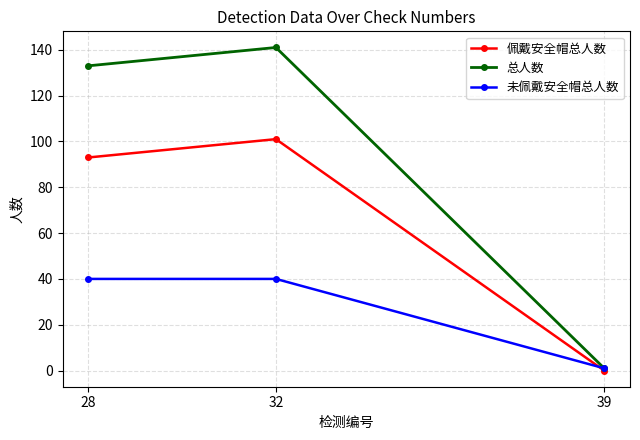

Rank the series by their maximum value, from highest to lowest.

总人数, 佩戴安全帽总人数, 未佩戴安全帽总人数